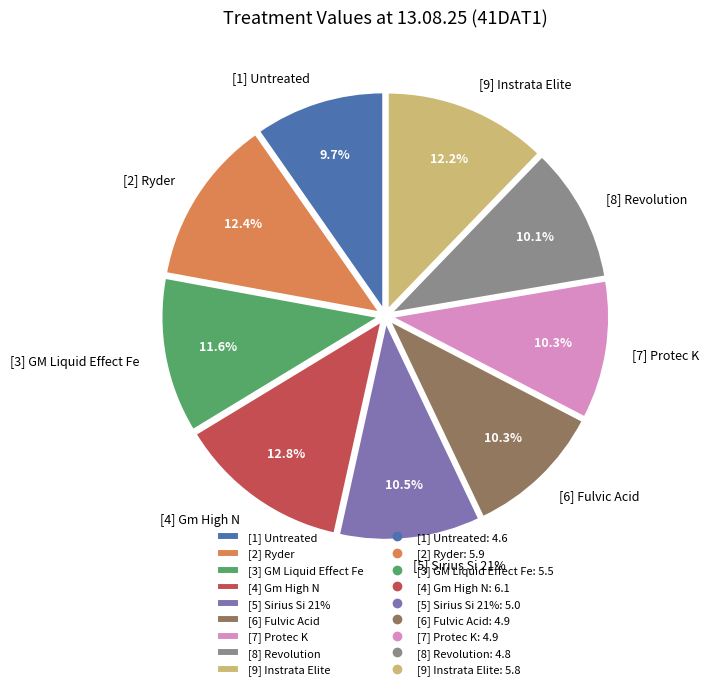

Is it true that [6] Fulvic Acid is 3% of the pie?

False